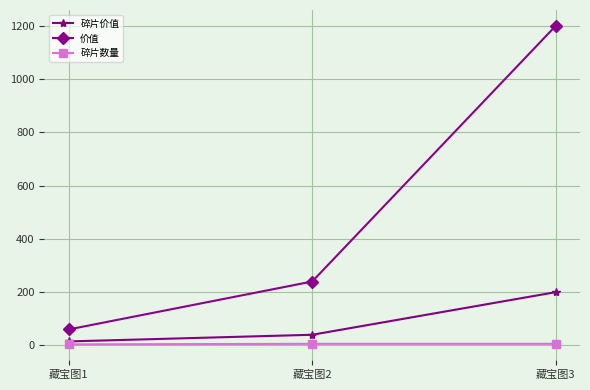

List the series in order of their overall mean, highest first.

价值, 碎片价值, 碎片数量